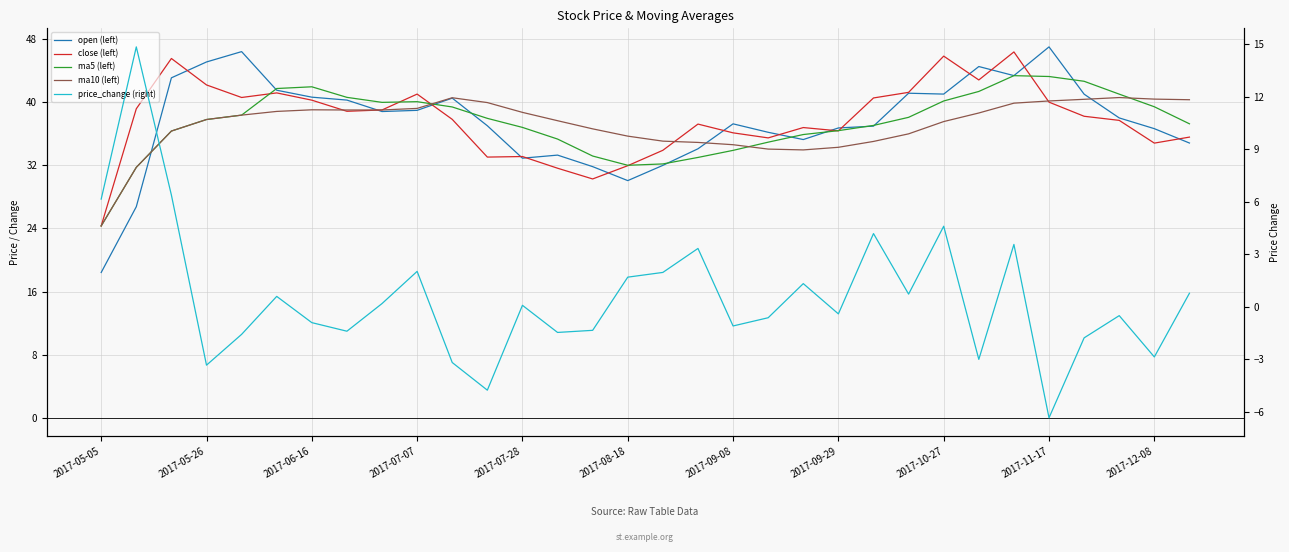

Count the number of data series in this chart.

5